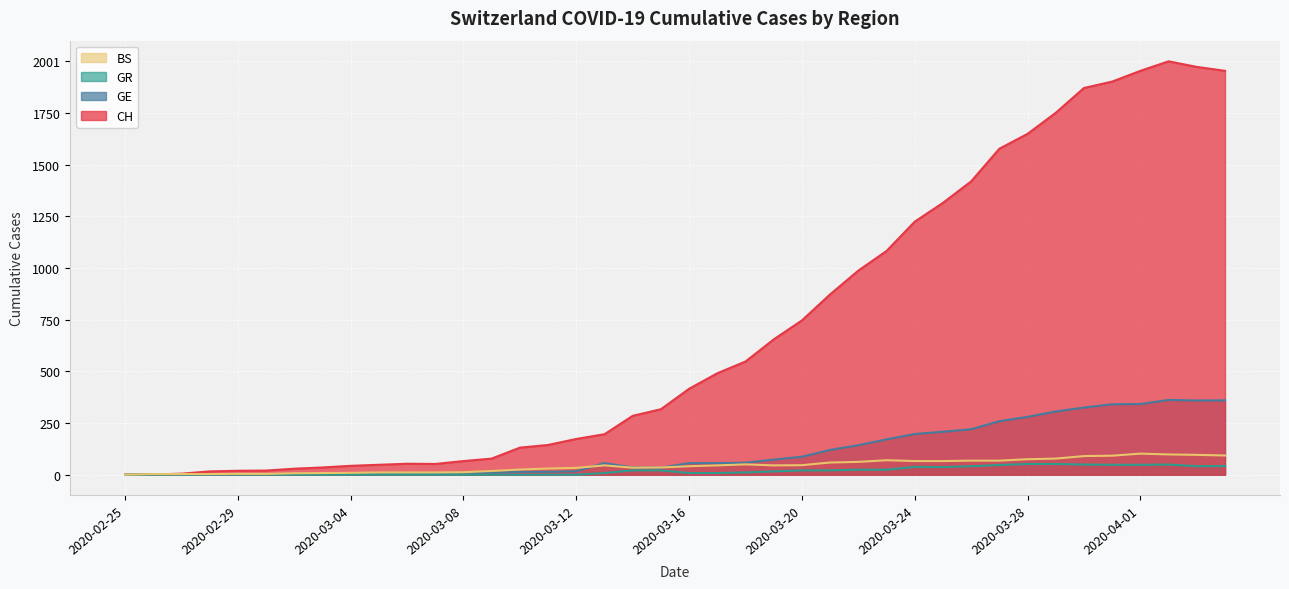

At which category is the sum across all series the highest?

2020-04-02